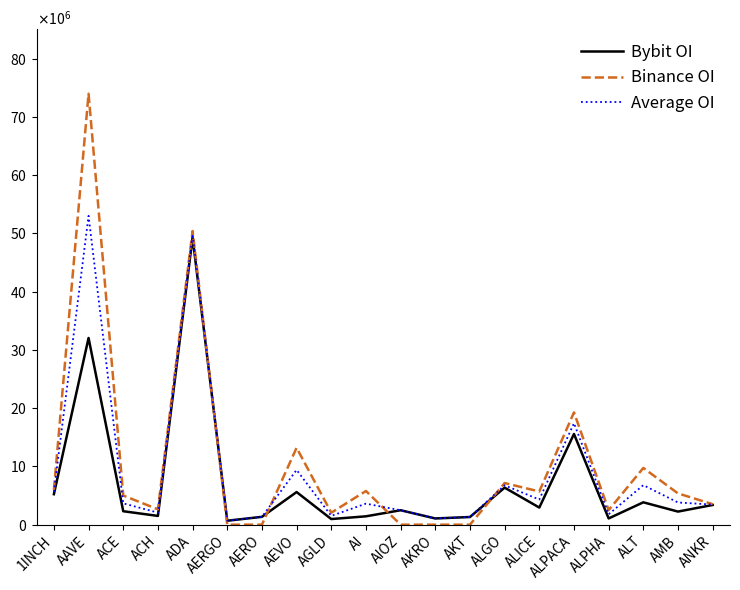

Between which two adjacent categories do Bybit OI and Binance OI first intersect?

ADA and AERGO